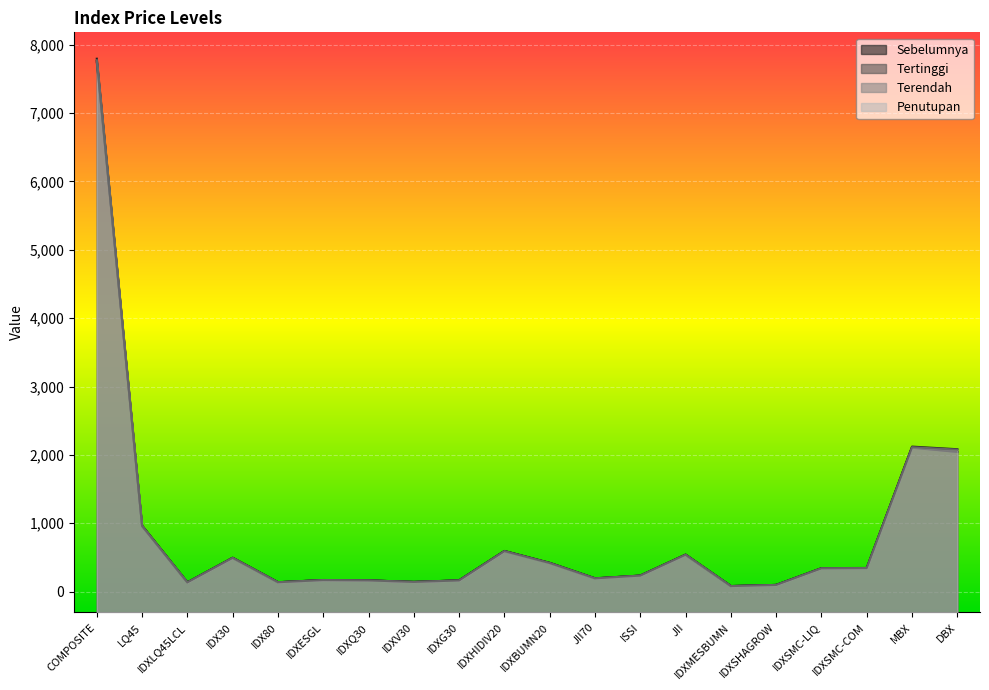

The Penutupan series shows 137.7 at IDX80. True or false?

True